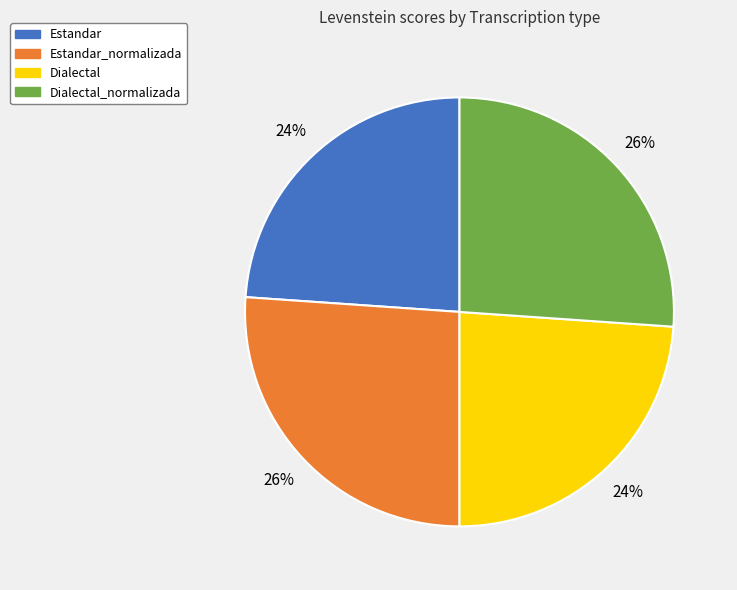

Approximately how many times larger is the value at Dialectal compared to Estandar_normalizada?

0.9